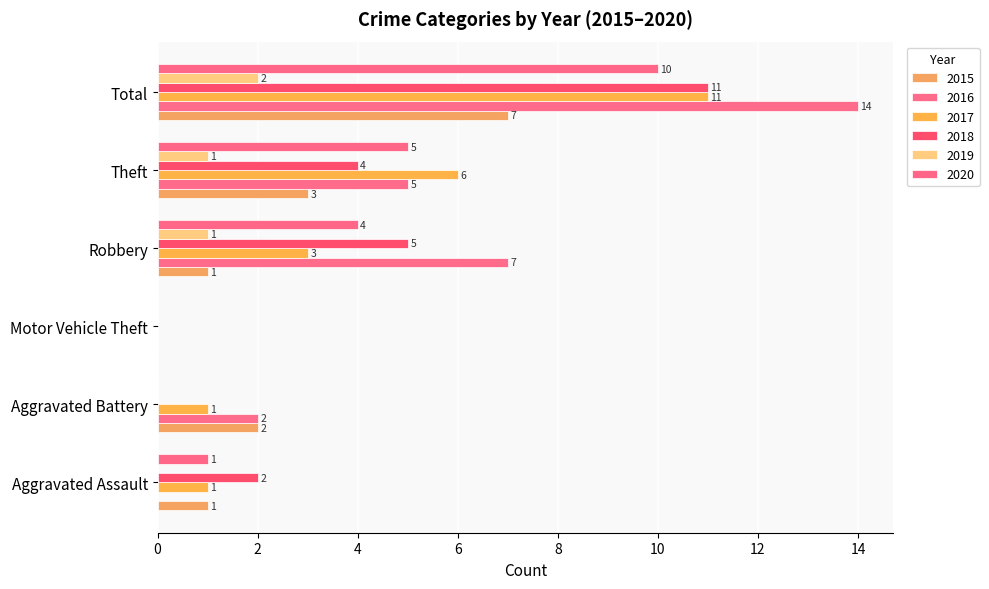

How many series are shown in this chart?

6